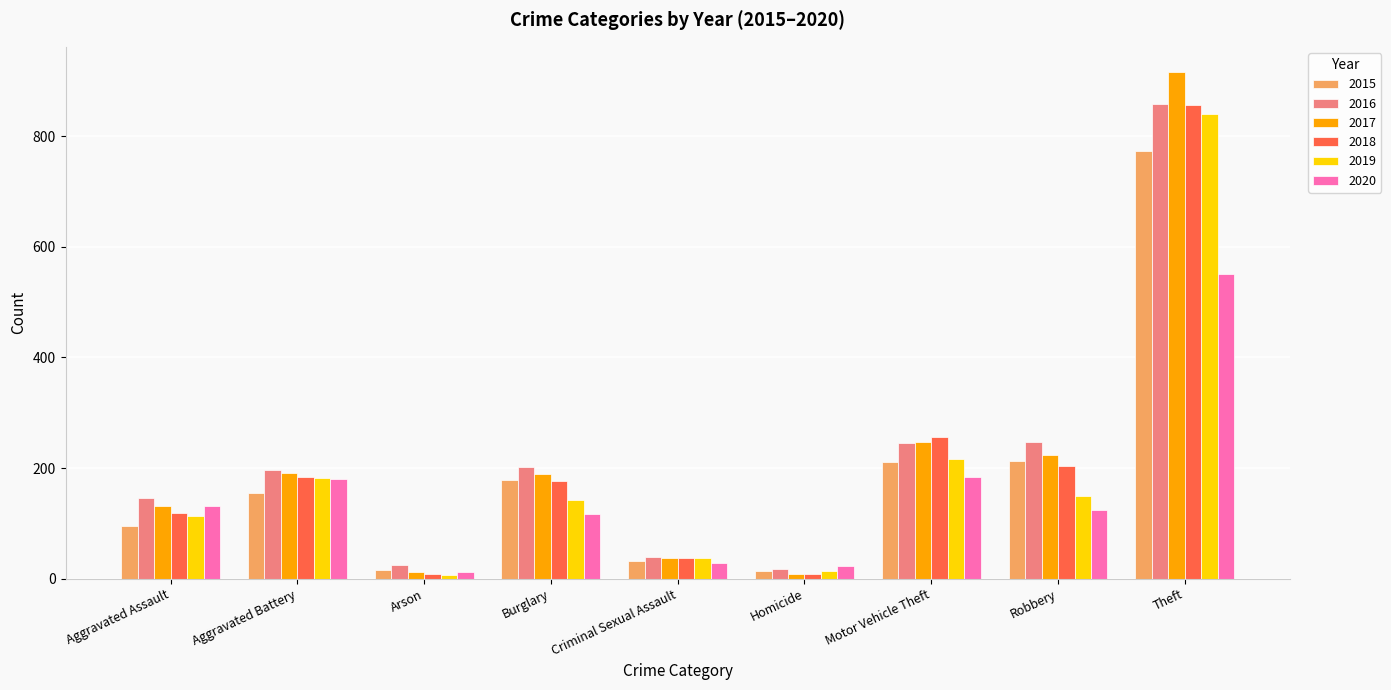

What is the approximate value of 2016 at Aggravated Assault?

146